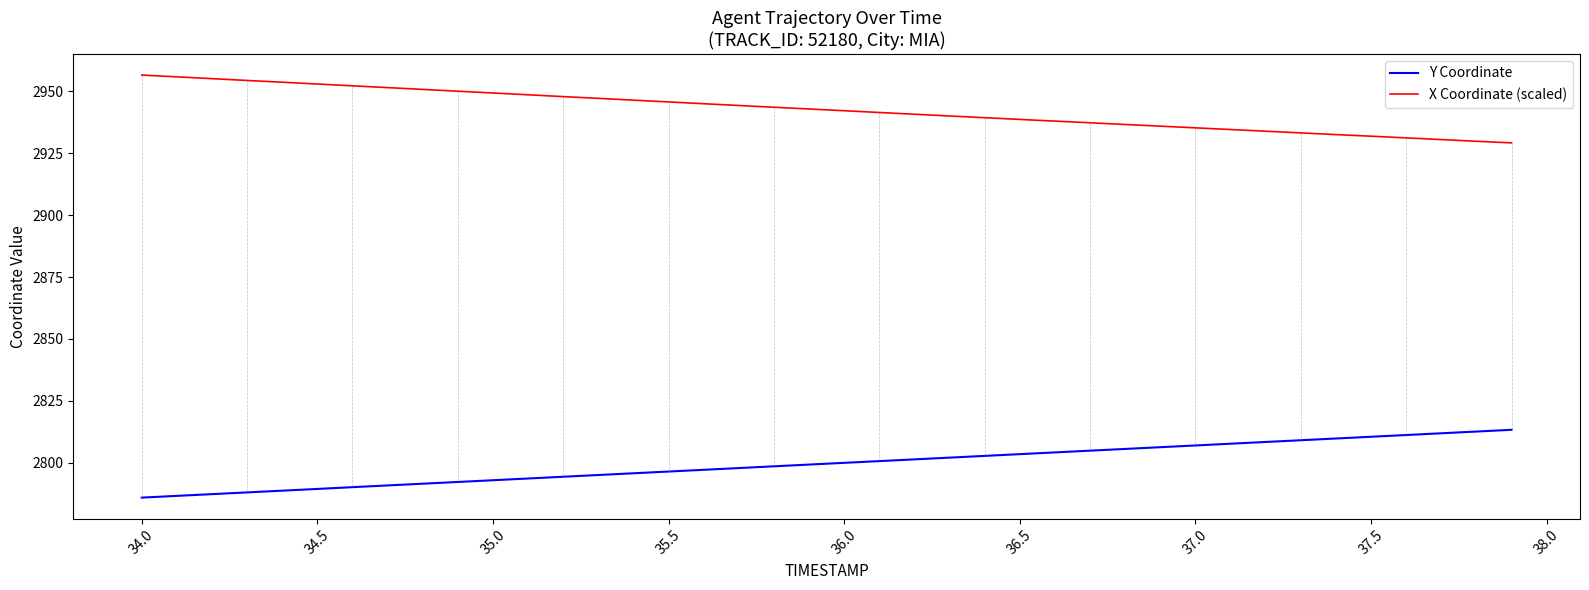

List the series in order of their peak value, highest first.

X Coordinate (scaled), Y Coordinate